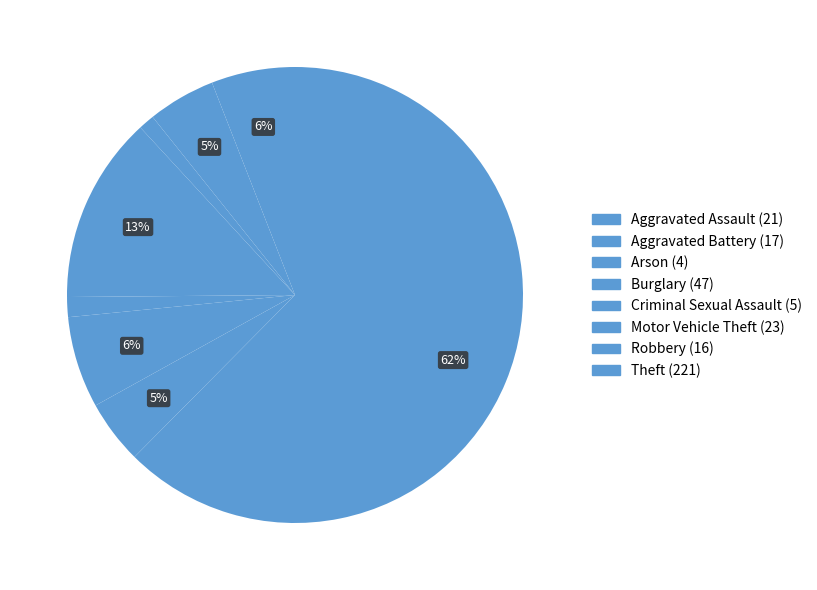

How many slices are in this pie chart?

8